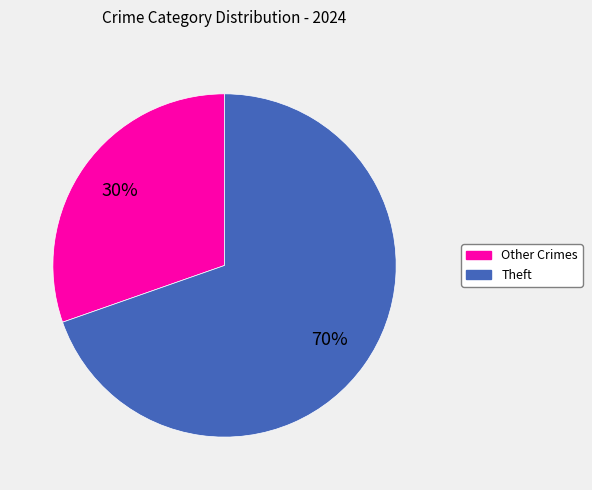

Does any single category account for the majority?

Yes